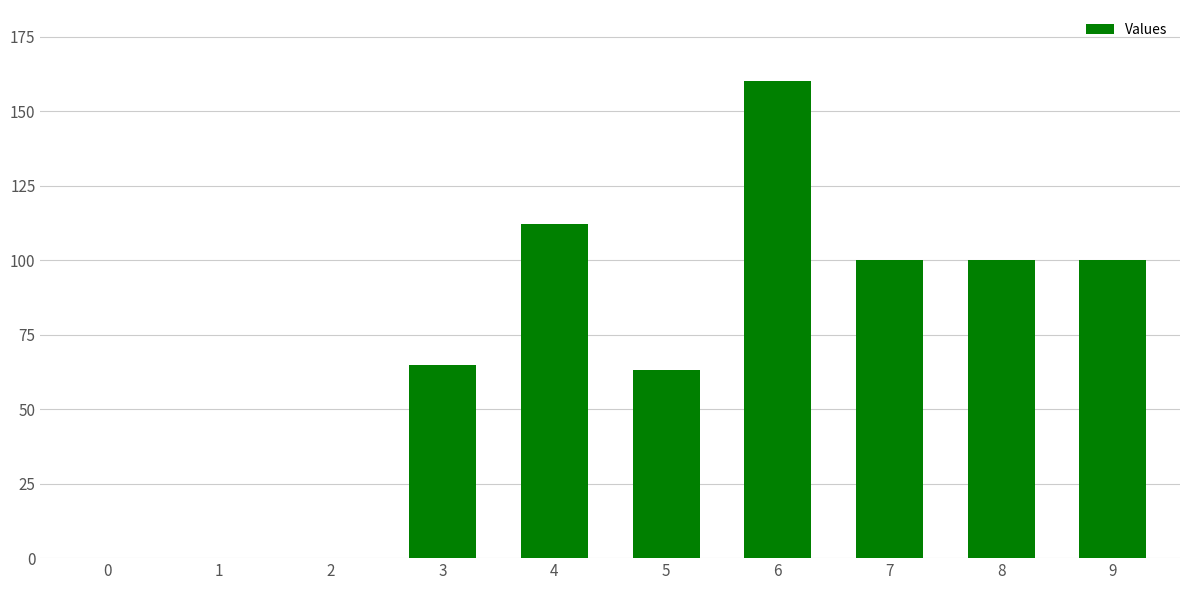

Which label corresponds to the largest value in the chart?

6